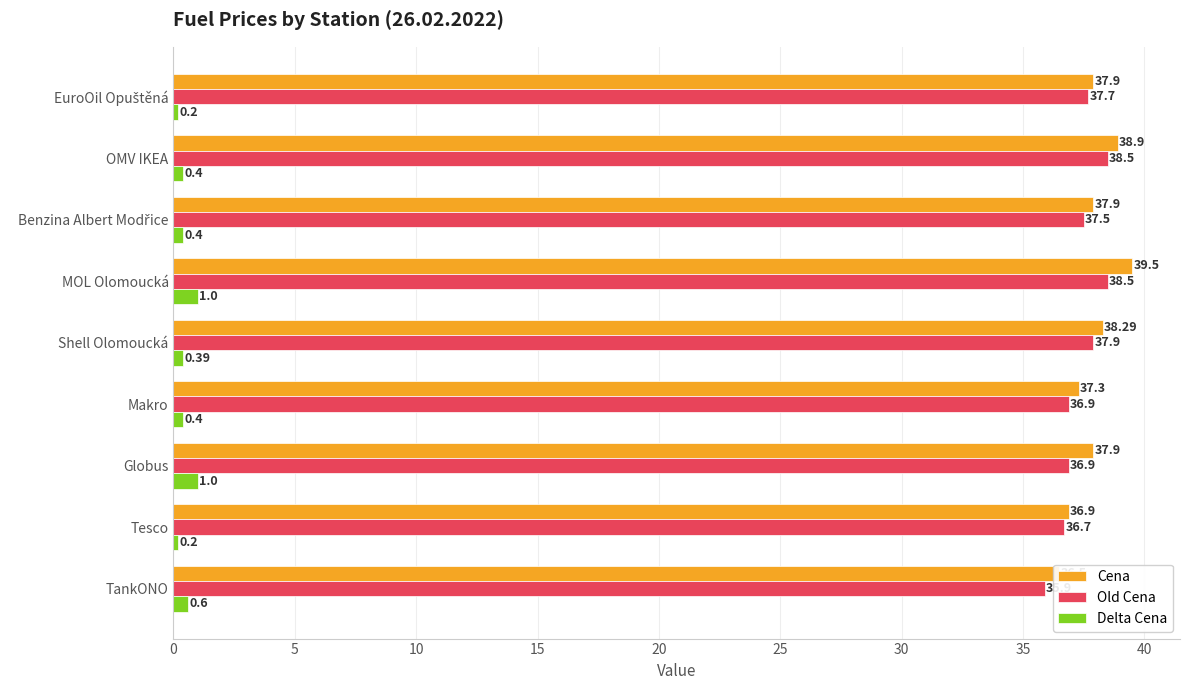

What is the difference between the maximum and second lowest values in the Cena series?

2.6